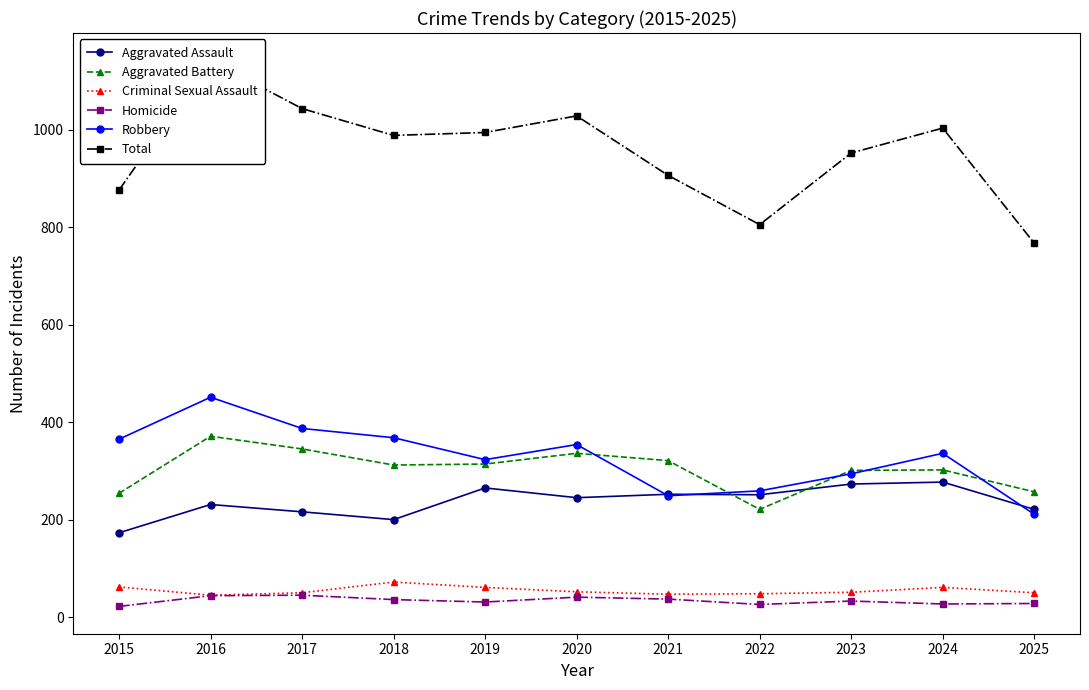

What is the spread (max minus min) of values at 2022?

779